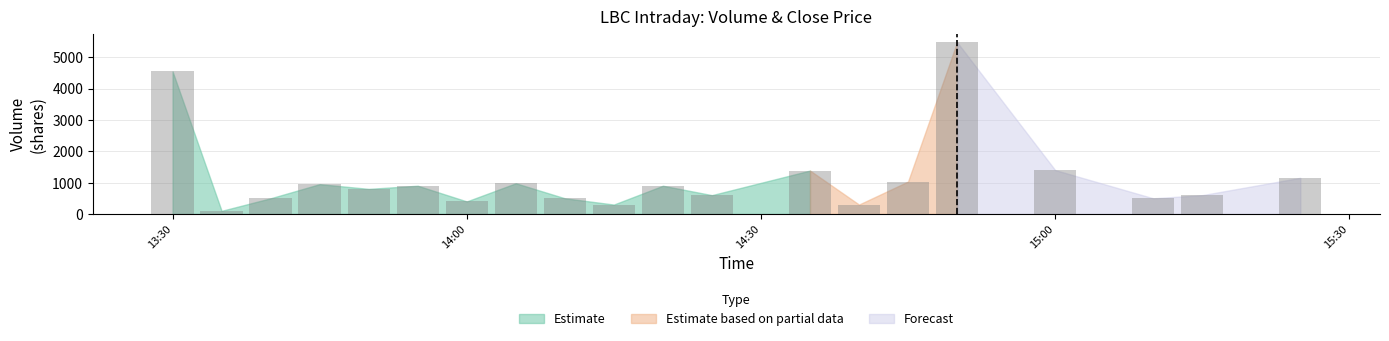

At which category is the sum across all series the highest?

2022-05-02 14:50:00